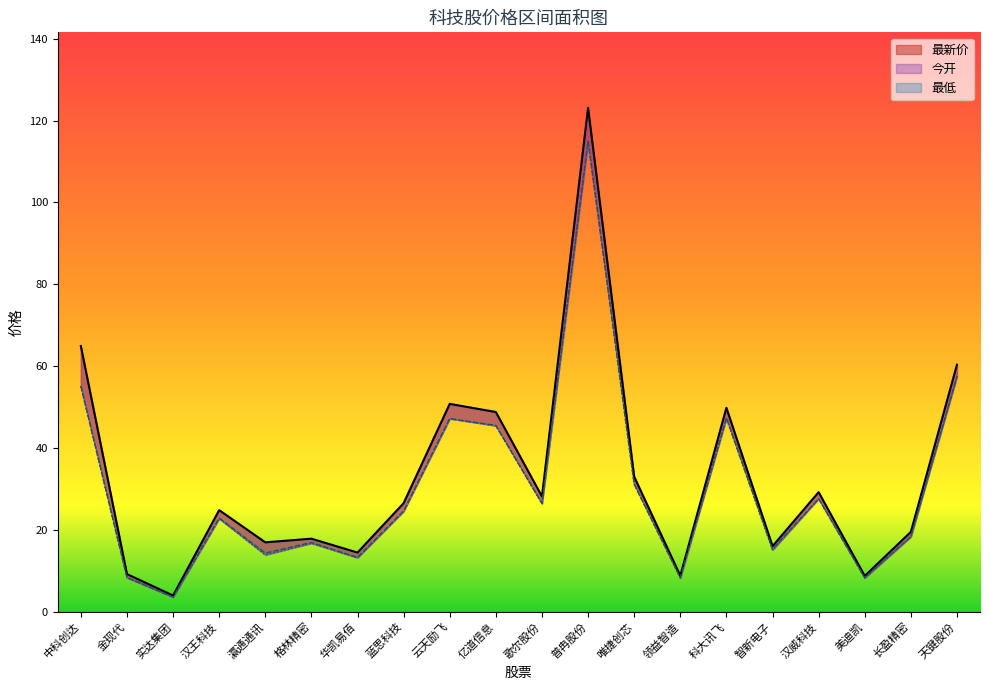

True or false: 最新价 and 今开 cross at least once.

False